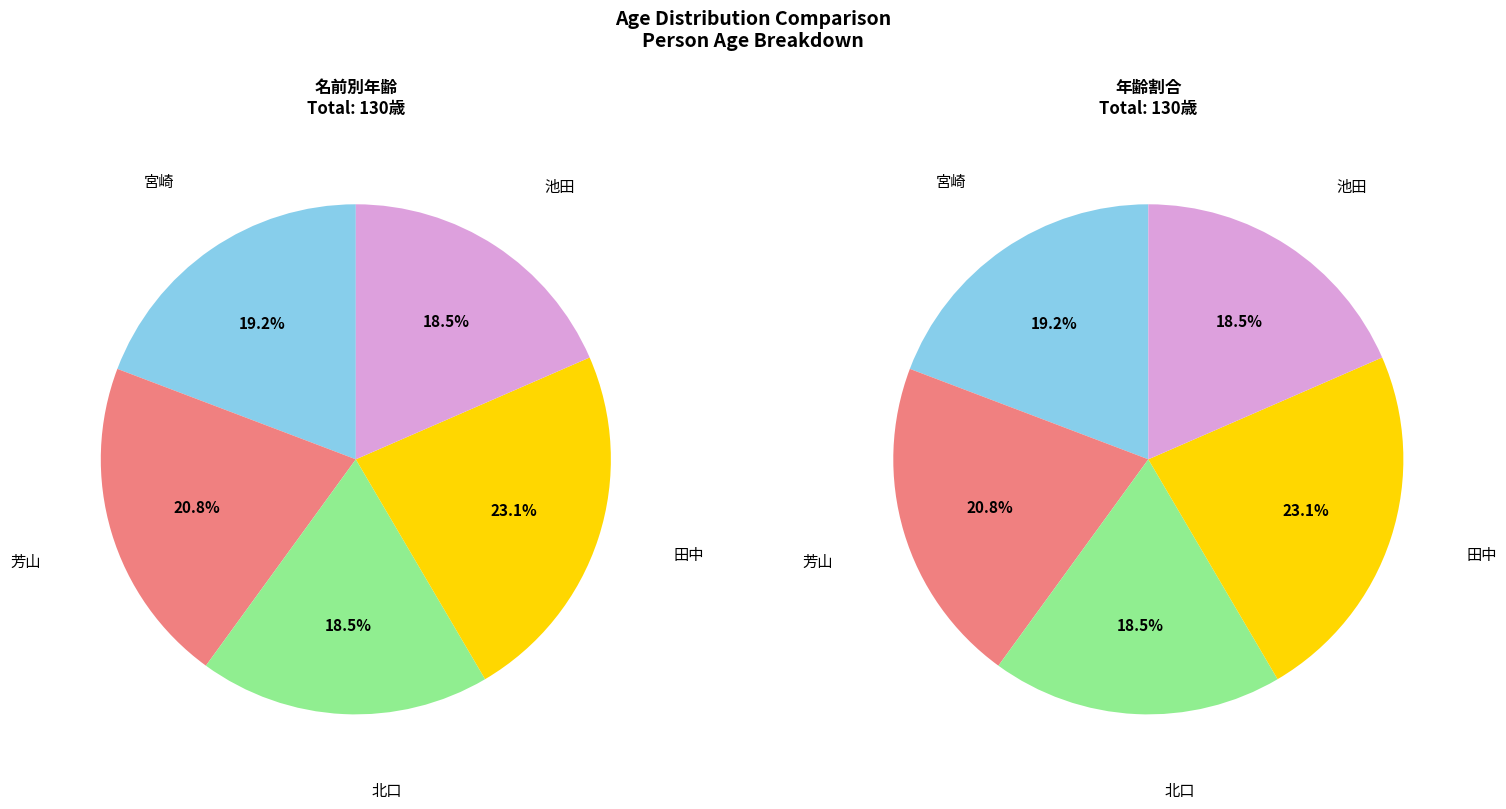

How many segments does this pie chart have?

5